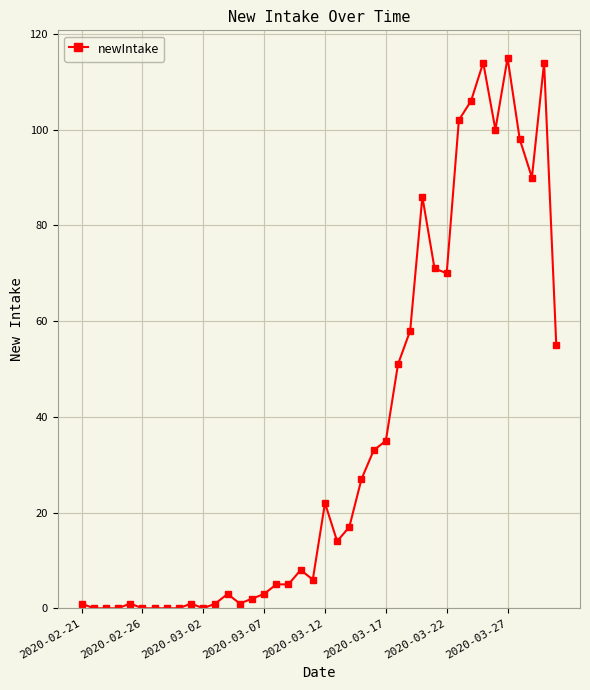

What is the difference between the maximum and minimum values?

115